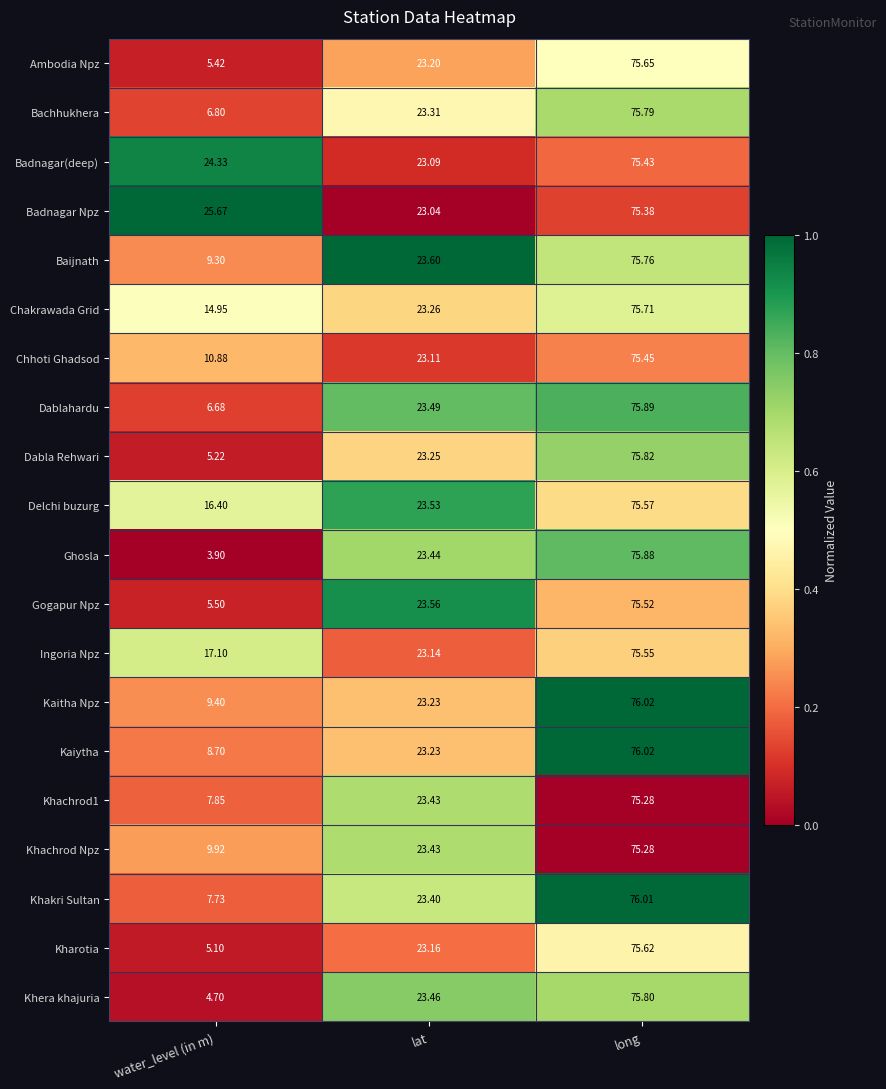

Rank the categories by Ghosla value from highest to lowest.

long, lat, water_level (in m)